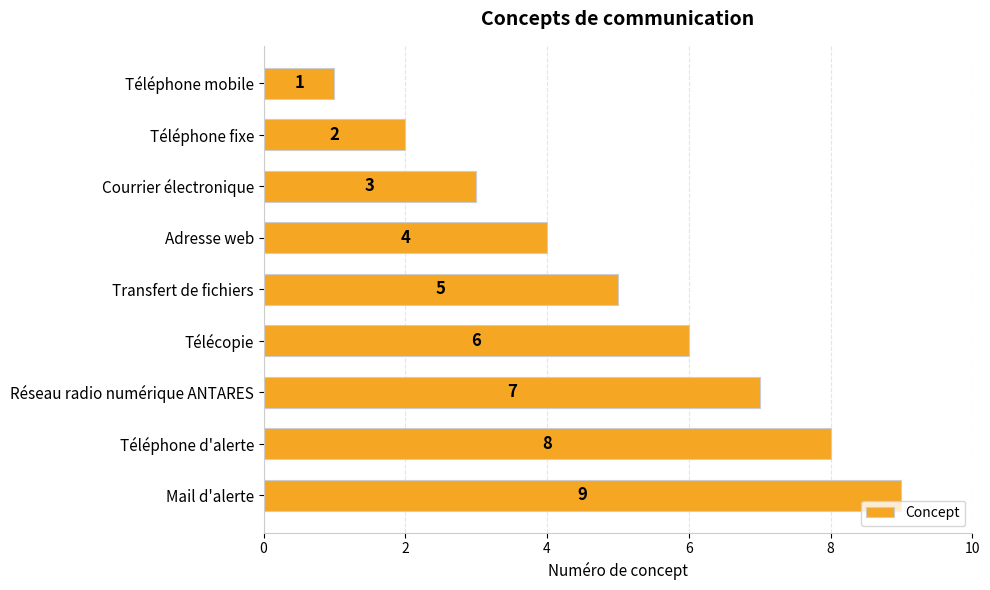

How many values are between 3 and 7?

5